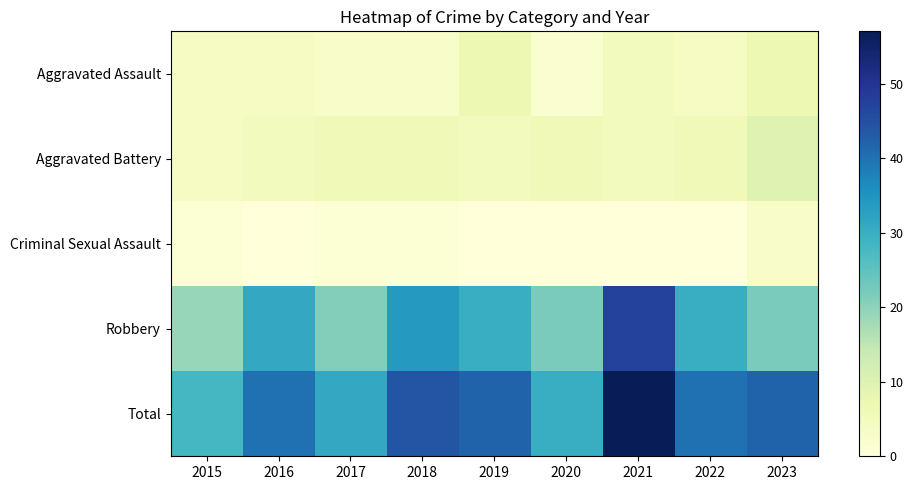

How many series are shown in this chart?

5